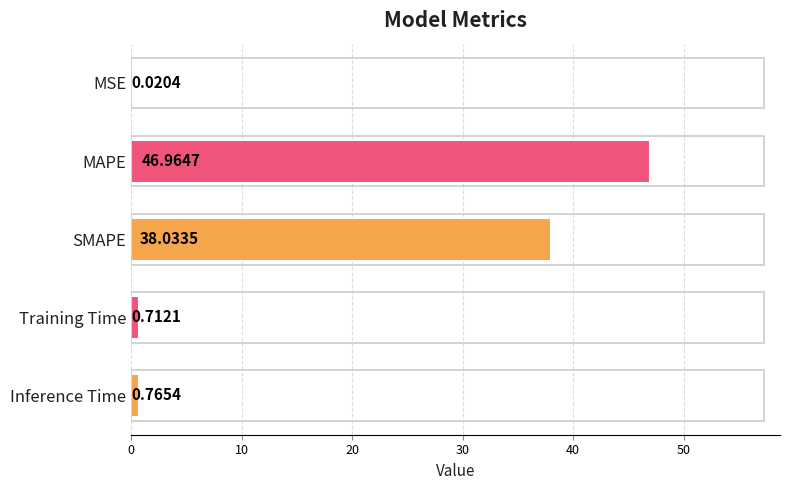

What is the sum of the values at Inference Time and MAPE?

47.7